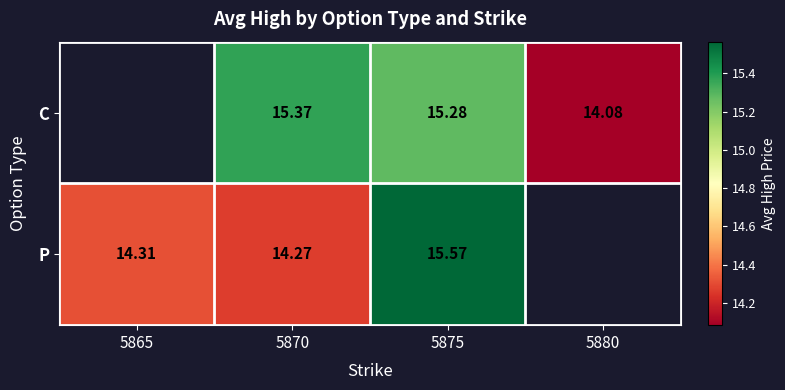

Is the value of P at 5870 greater than the value of C at 5870?

No